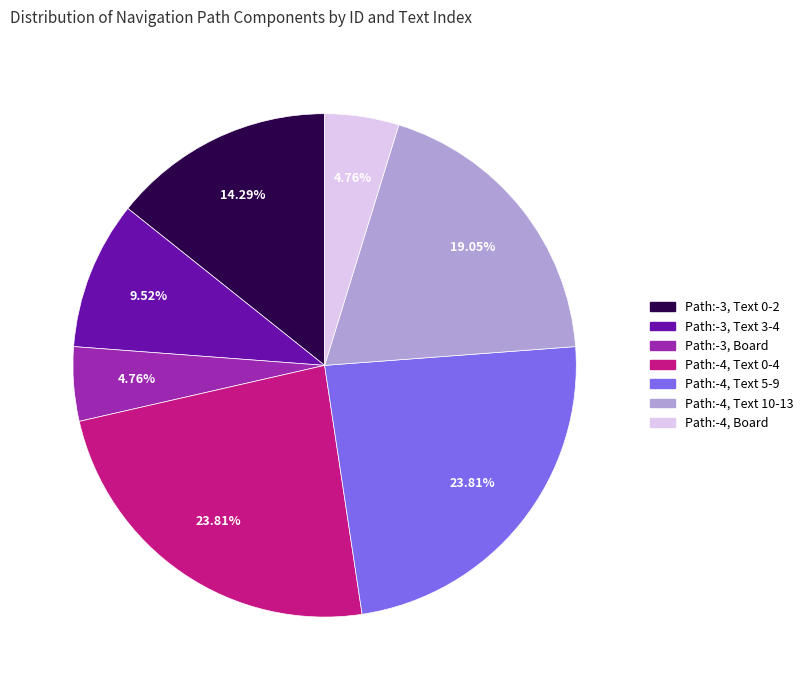

Is there a majority slice in this chart?

No